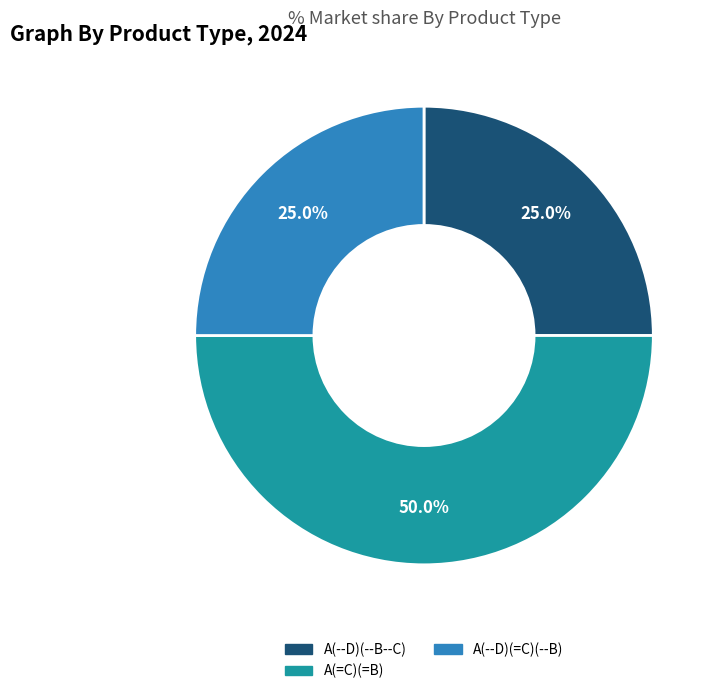

How many slices are in this pie chart?

3